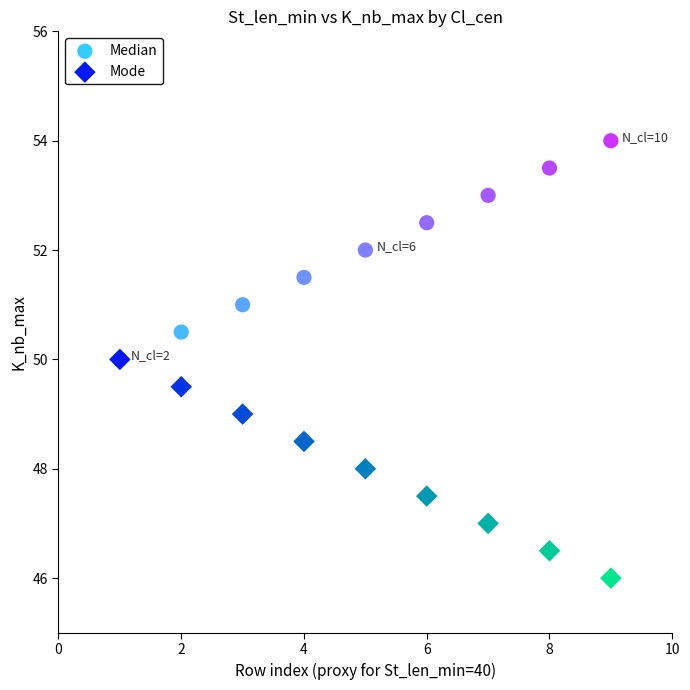

Which series contains the highest Y value?

Median